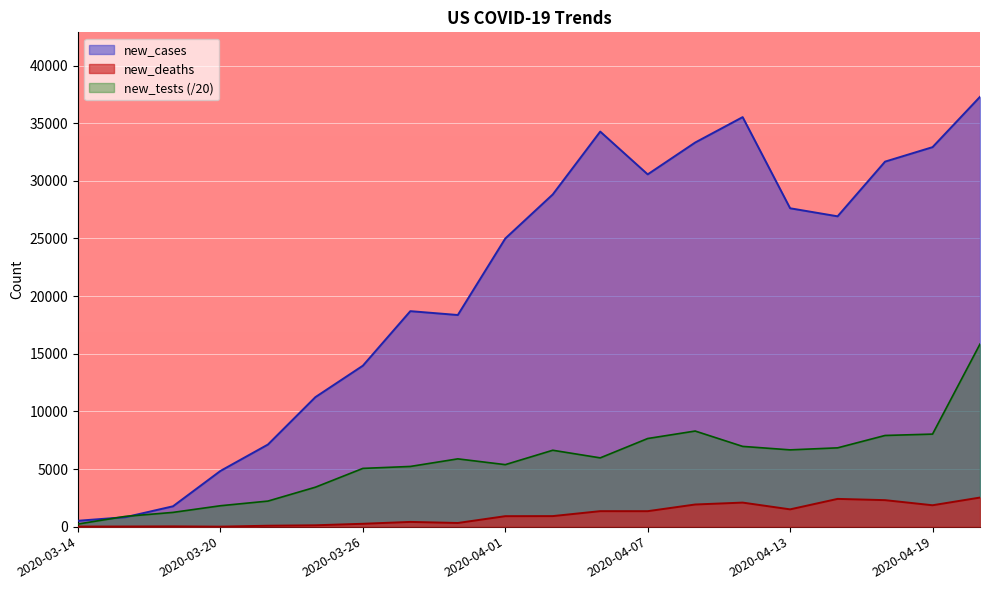

Which series changed the most between 2020-03-24 and 2020-04-19?

new_cases